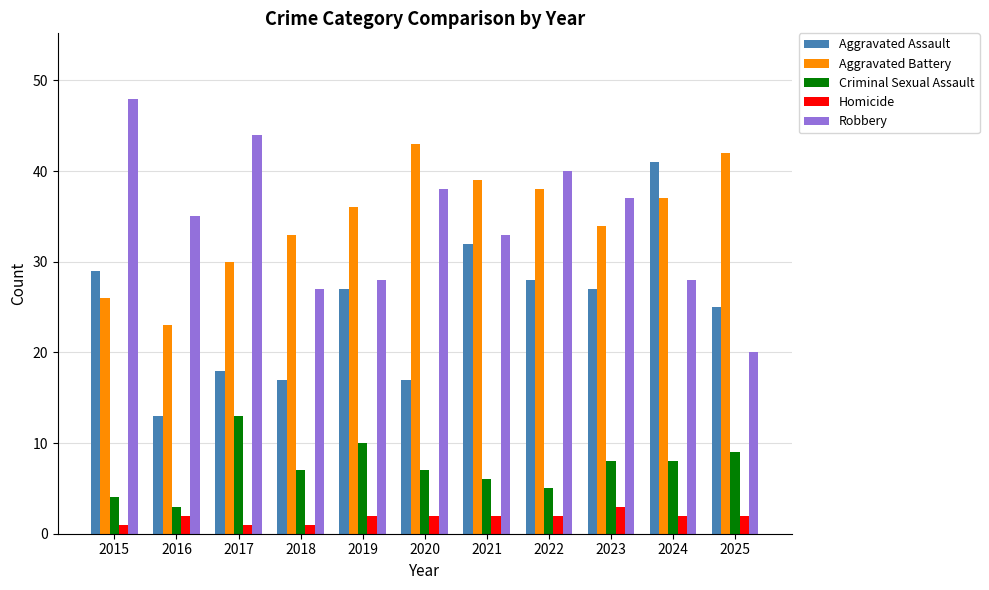

Reading left to right, transcribe all the data shown in this chart.

Aggravated Assault: 29	13	18	17	27	17	32	28	27	41	25
Aggravated Battery: 26	23	30	33	36	43	39	38	34	37	42
Criminal Sexual Assault: 4	3	13	7	10	7	6	5	8	8	9
Homicide: 1	2	1	1	2	2	2	2	3	2	2
Robbery: 48	35	44	27	28	38	33	40	37	28	20